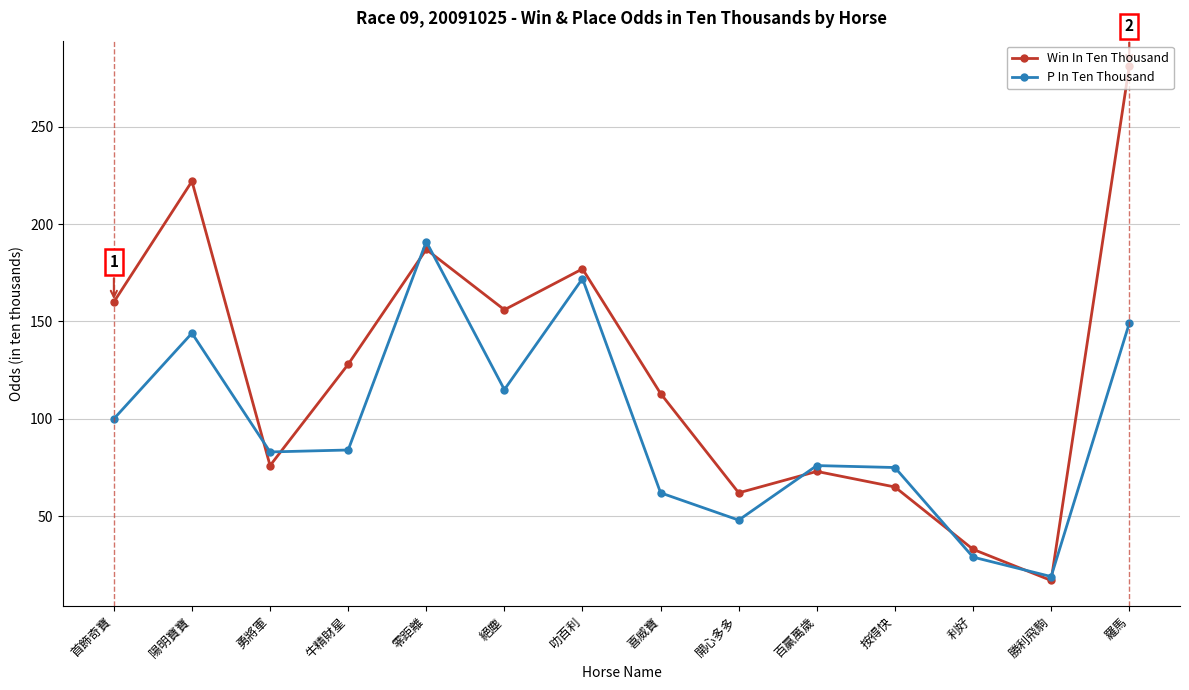

Which series has the widest spread of values?

Win In Ten Thousand